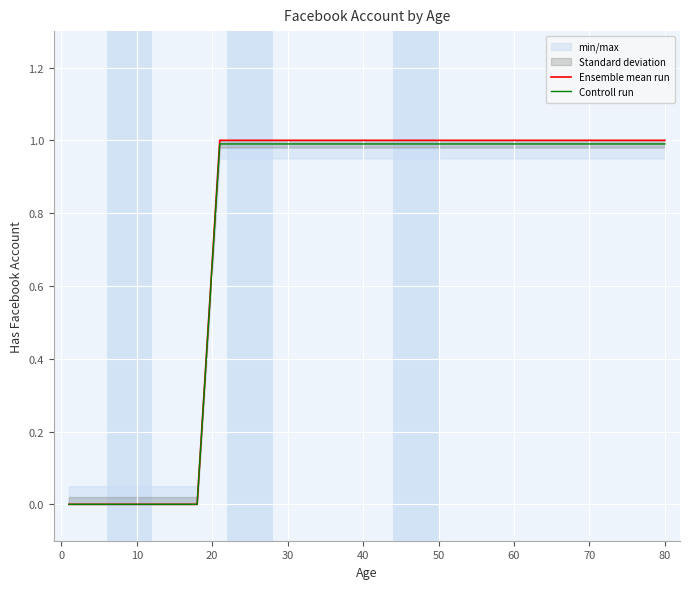

At how many categories does at least one series exceed 0?

12